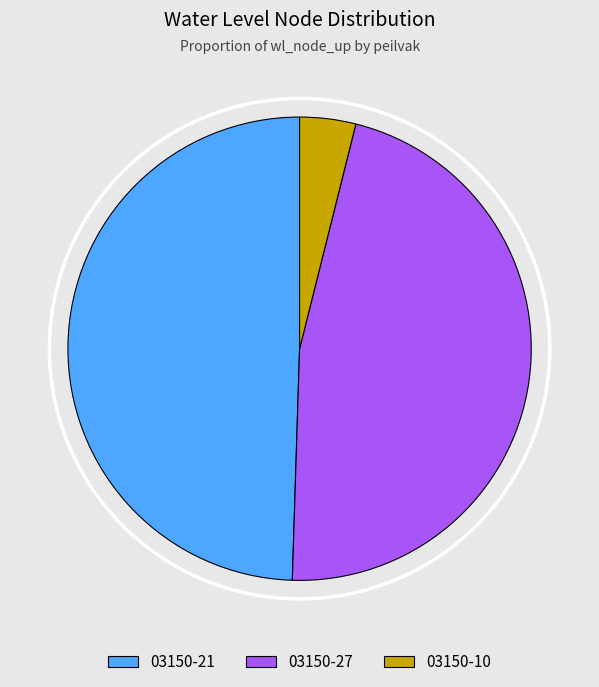

Is there any slice that represents more than half of the pie?

No